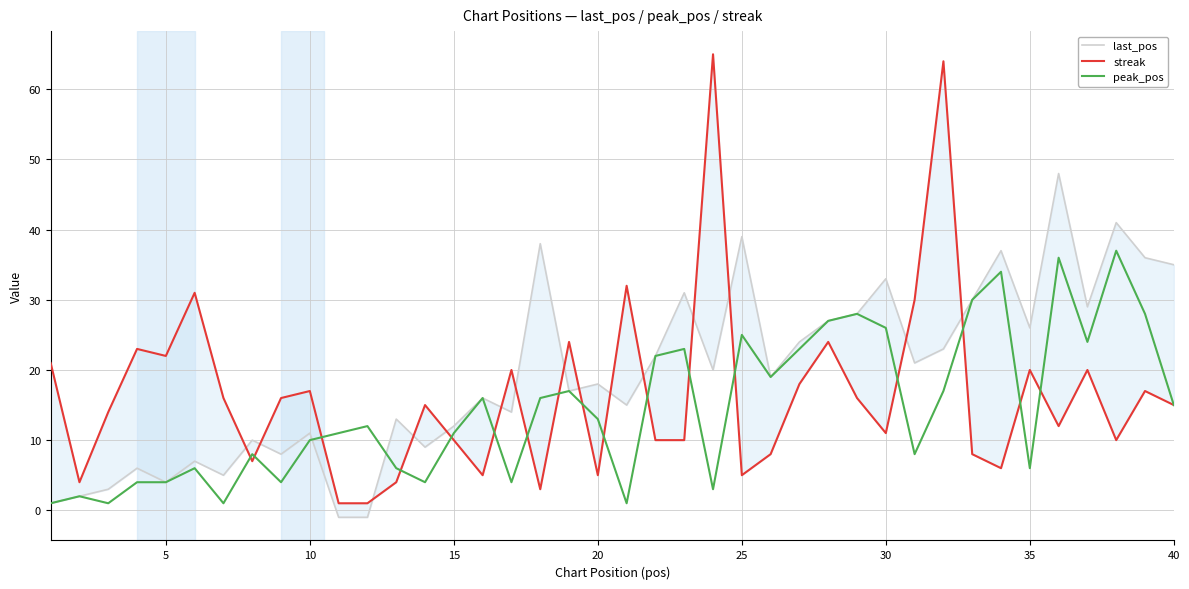

Reading left to right, extract all data points from this chart.

last_pos: 1	2	3	6	4	7	5	10	8	11	-1	-1	13	9	12	16	14	38	17	18	15	22	31	20	39	19	24	27	28	33	21	23	30	37	26	48	29	41	36	35
streak: 21	4	14	23	22	31	16	7	16	17	1	1	4	15	10	5	20	3	24	5	32	10	10	65	5	8	18	24	16	11	30	64	8	6	20	12	20	10	17	15
peak_pos: 1	2	1	4	4	6	1	8	4	10	11	12	6	4	11	16	4	16	17	13	1	22	23	3	25	19	23	27	28	26	8	17	30	34	6	36	24	37	28	15